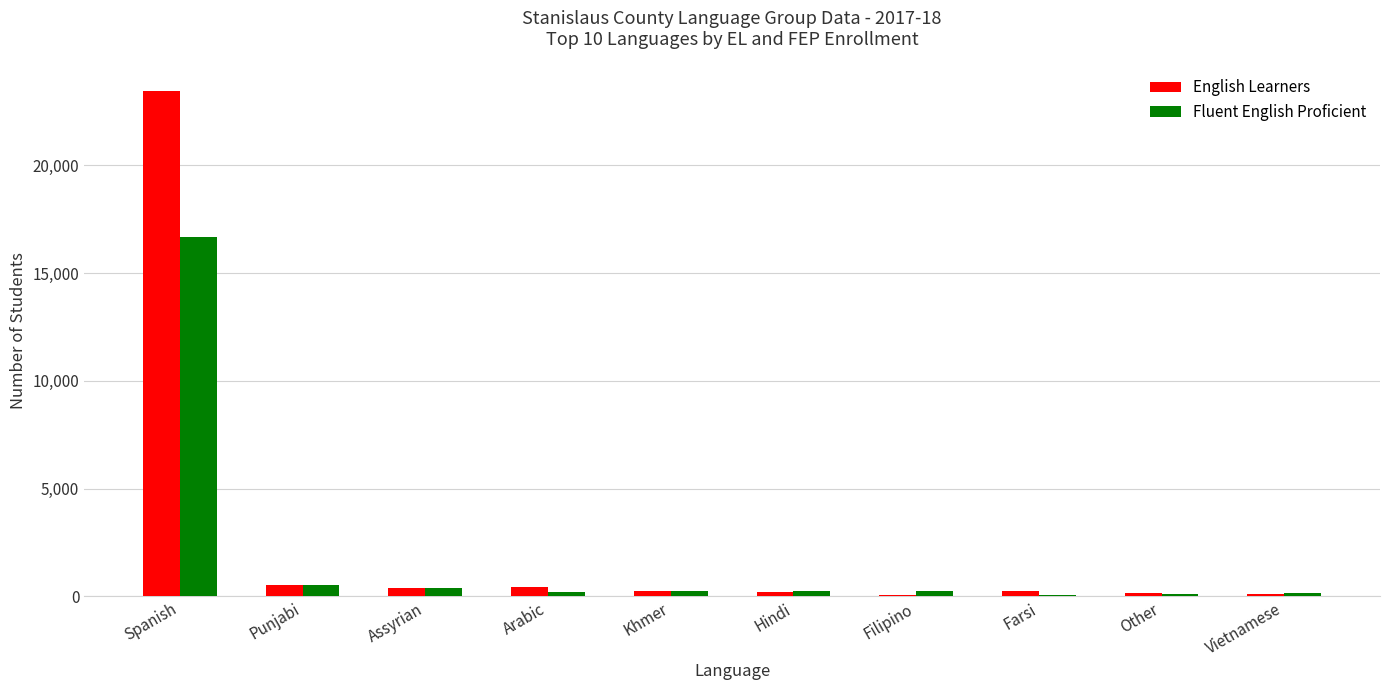

At which label is English Learners closest to 11766?

Punjabi